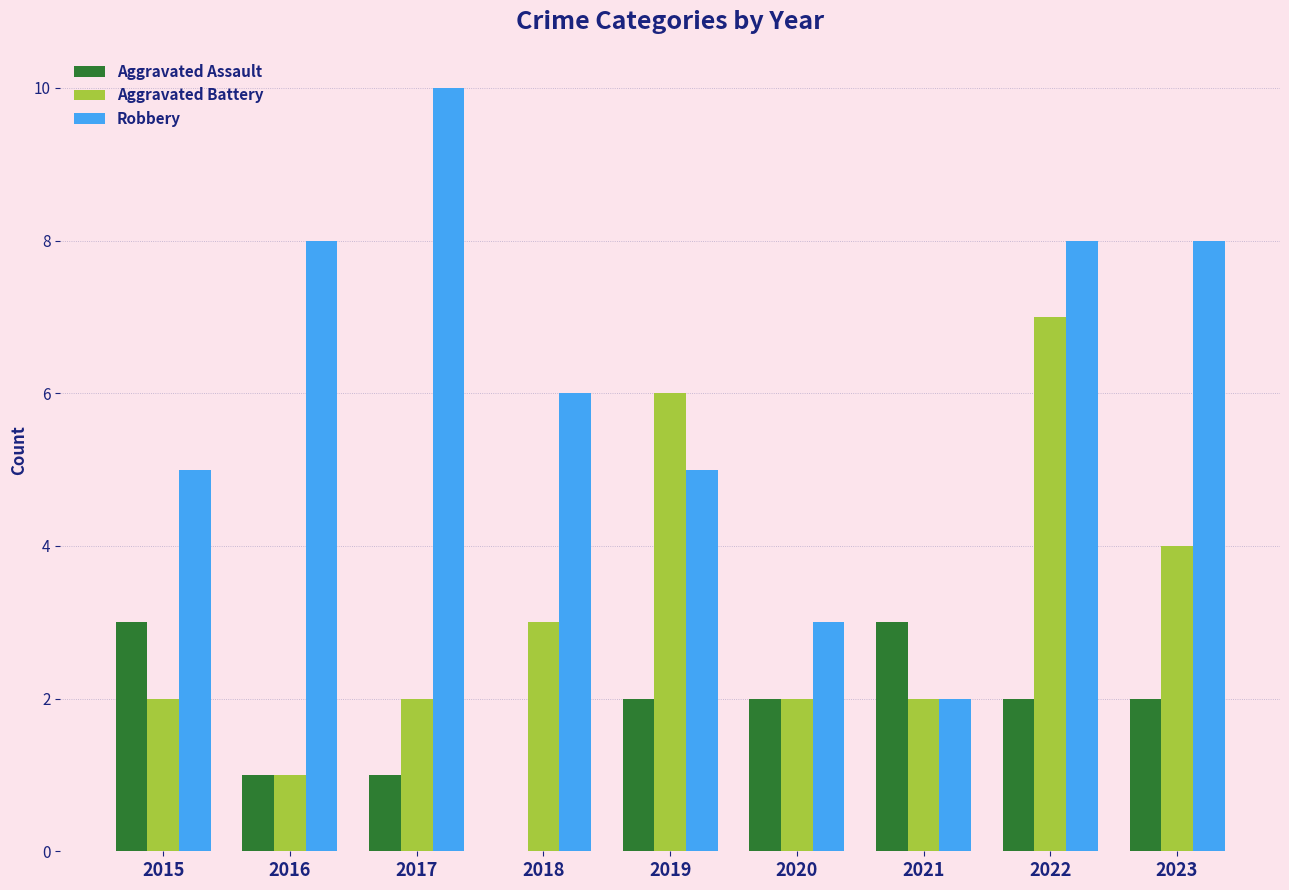

What is the total value across all series at 2021?

7